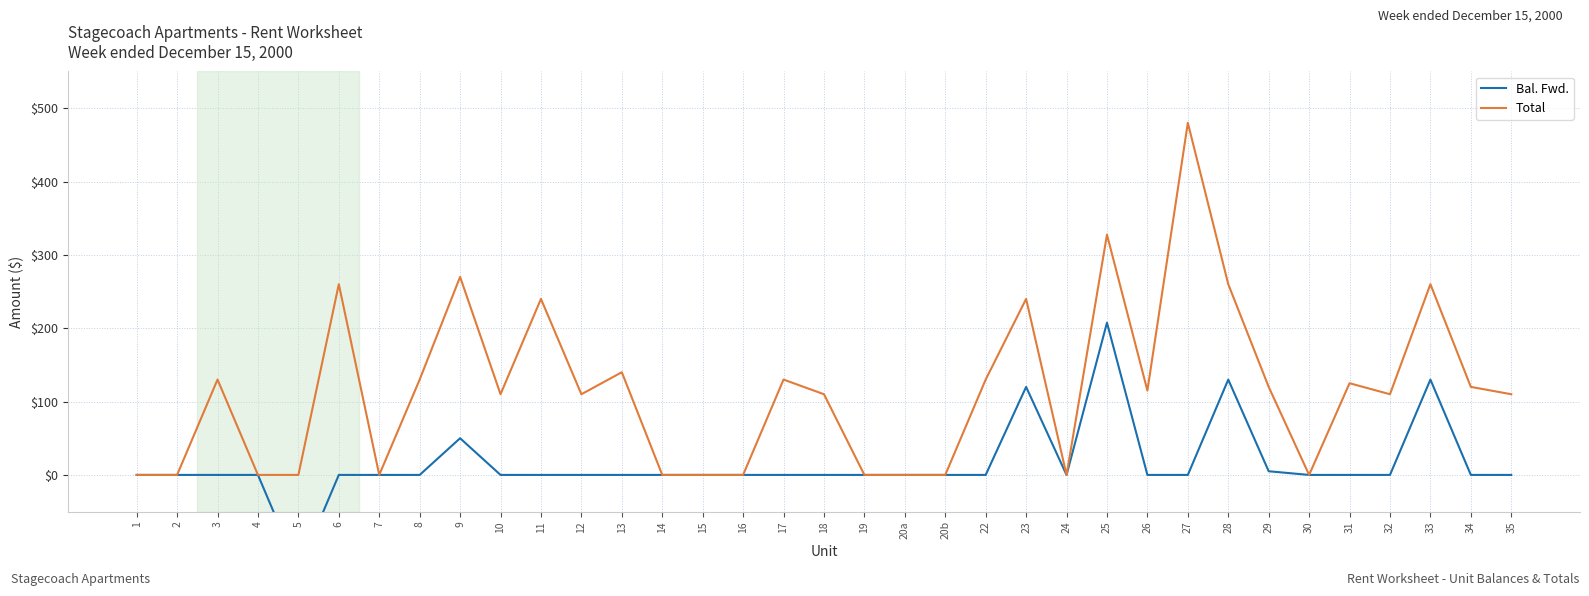

What are all the series names shown in the legend?

Bal. Fwd., Total